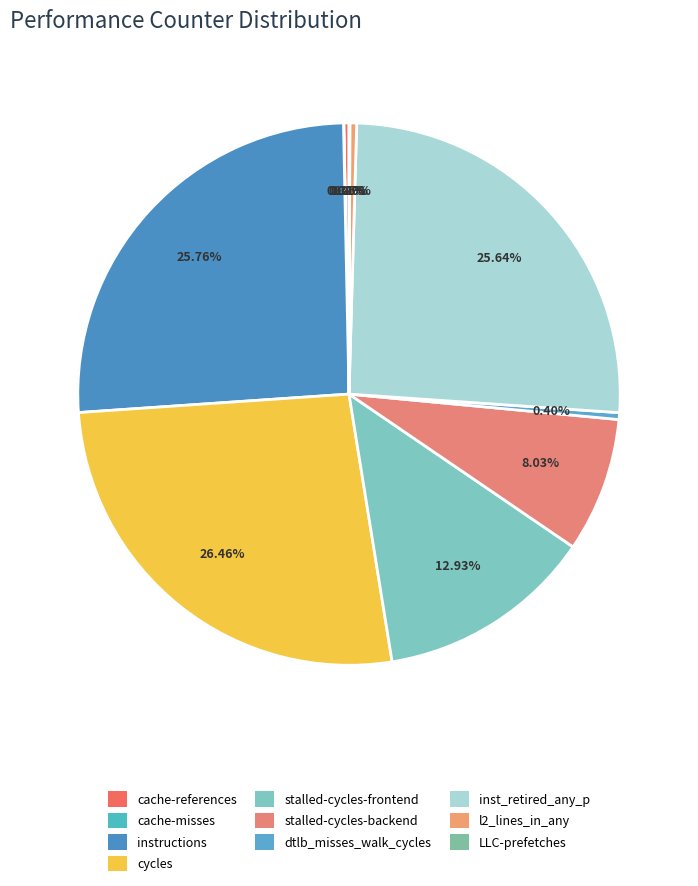

To the nearest percent, what portion does instructions represent?

26%